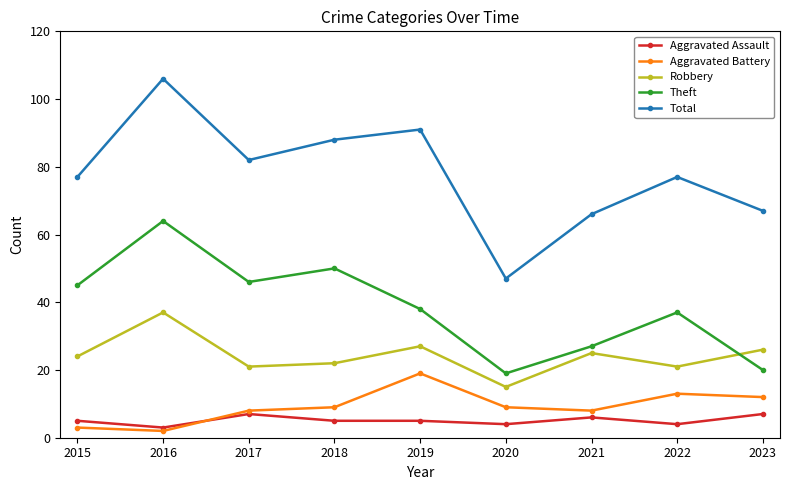

Rank the series by their maximum value, from lowest to highest.

Aggravated Assault, Aggravated Battery, Robbery, Theft, Total